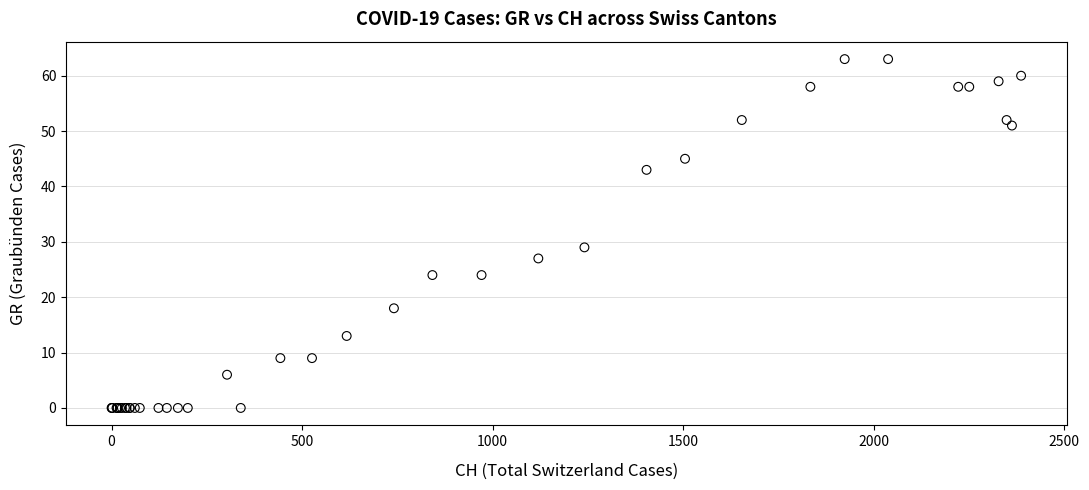

What Y value in the scatter plot is closest to 31?

29